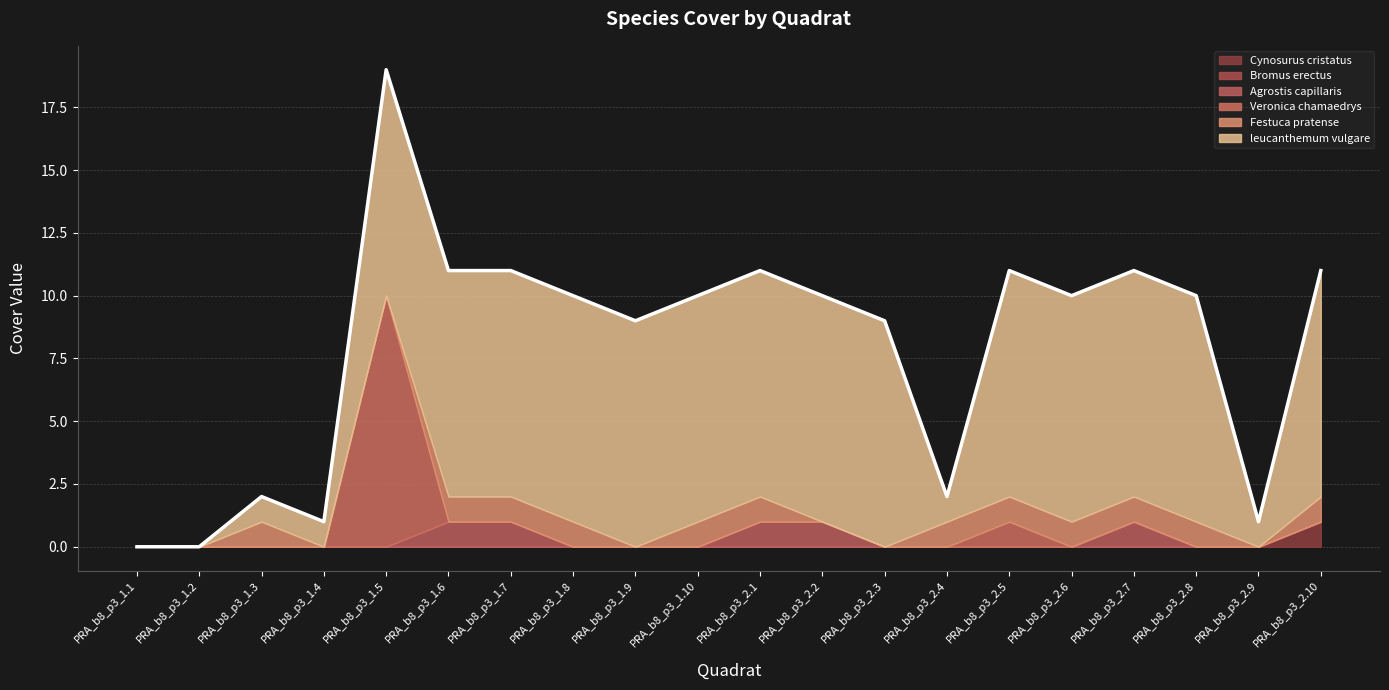

How many lines are shown in the chart?

6